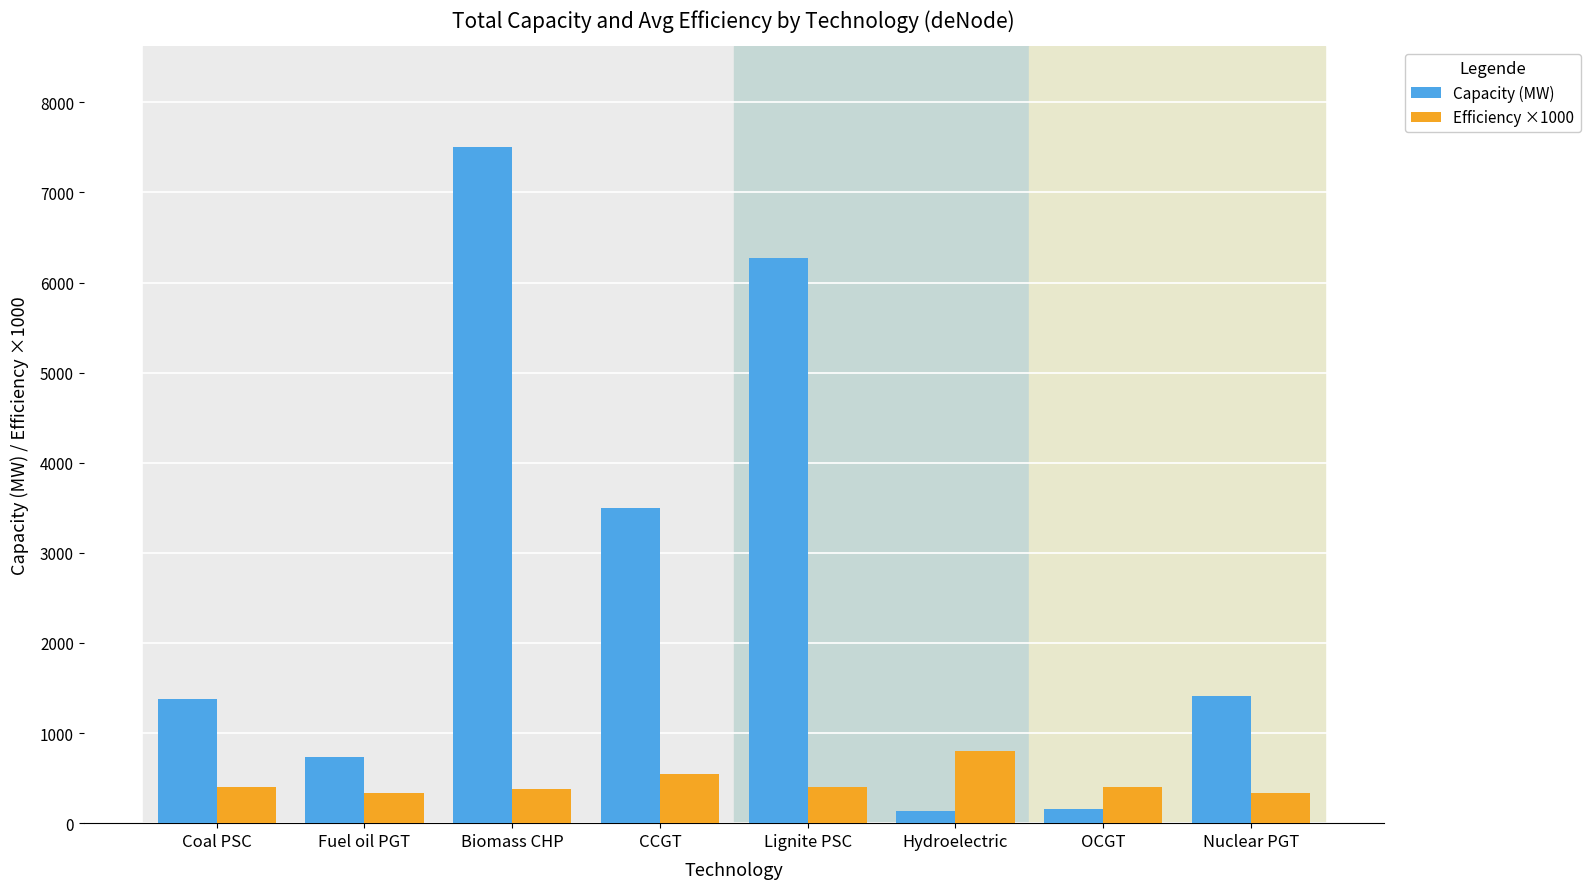

Which series has the largest total across all categories?

Capacity (MW)